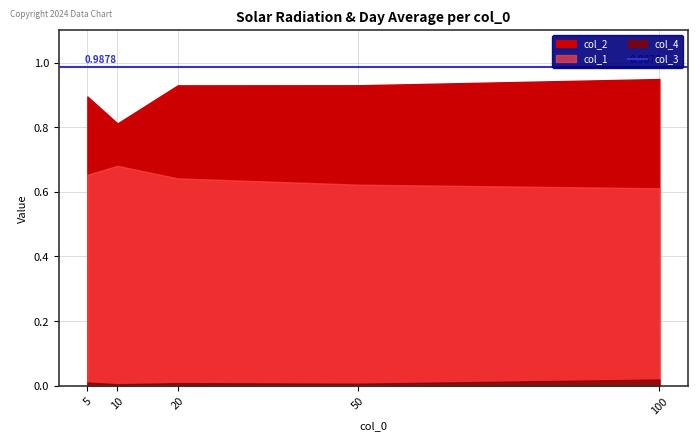

Rank the series at 100 from lowest to highest value.

col_4, col_1, col_2, col_3